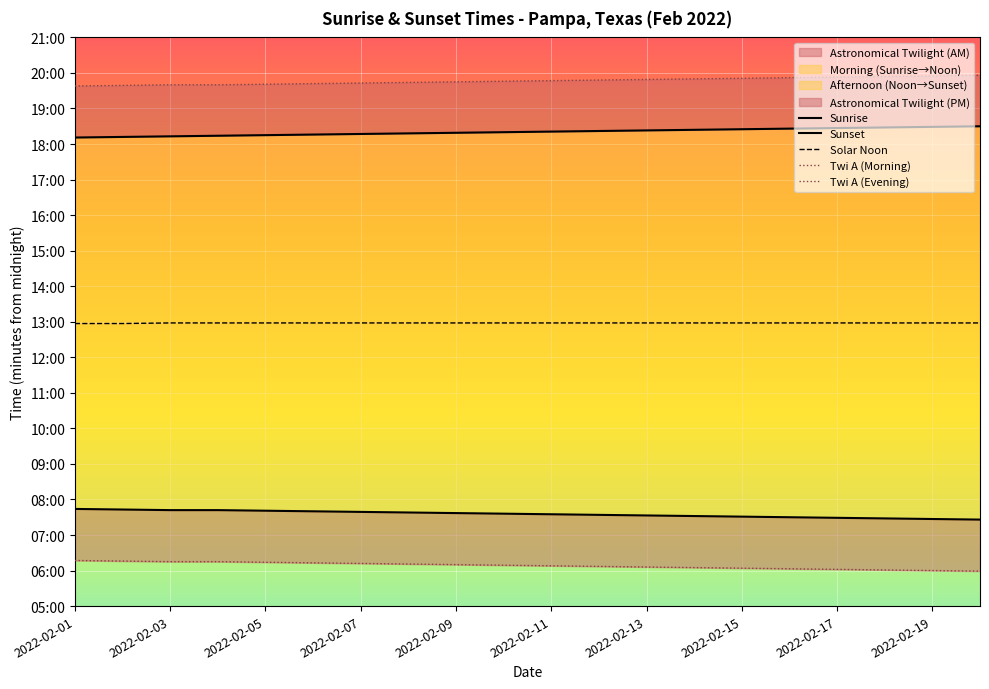

Which series has the largest total across all categories?

Twi A (Evening)